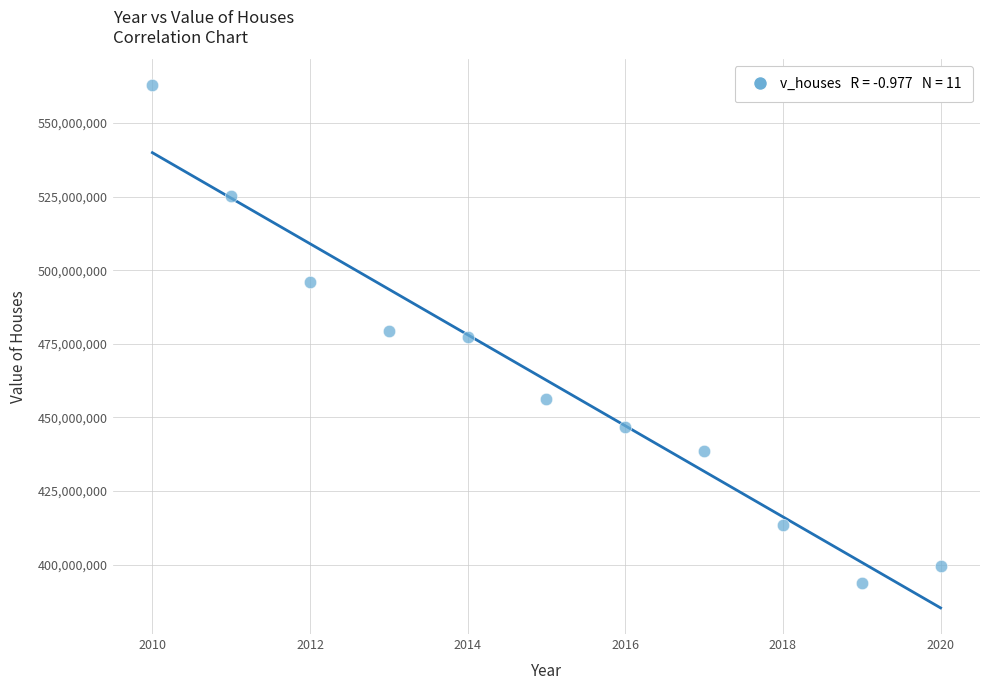

What is the average Y value?

462605218